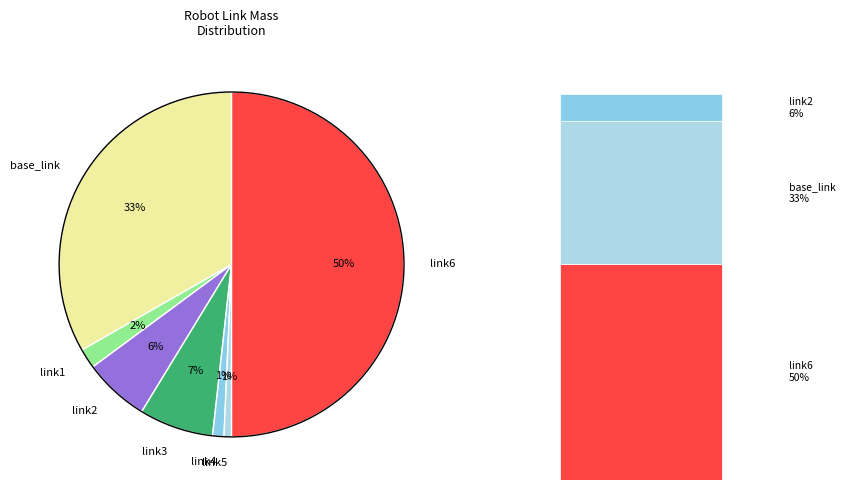

Which slice is the smallest?

link5